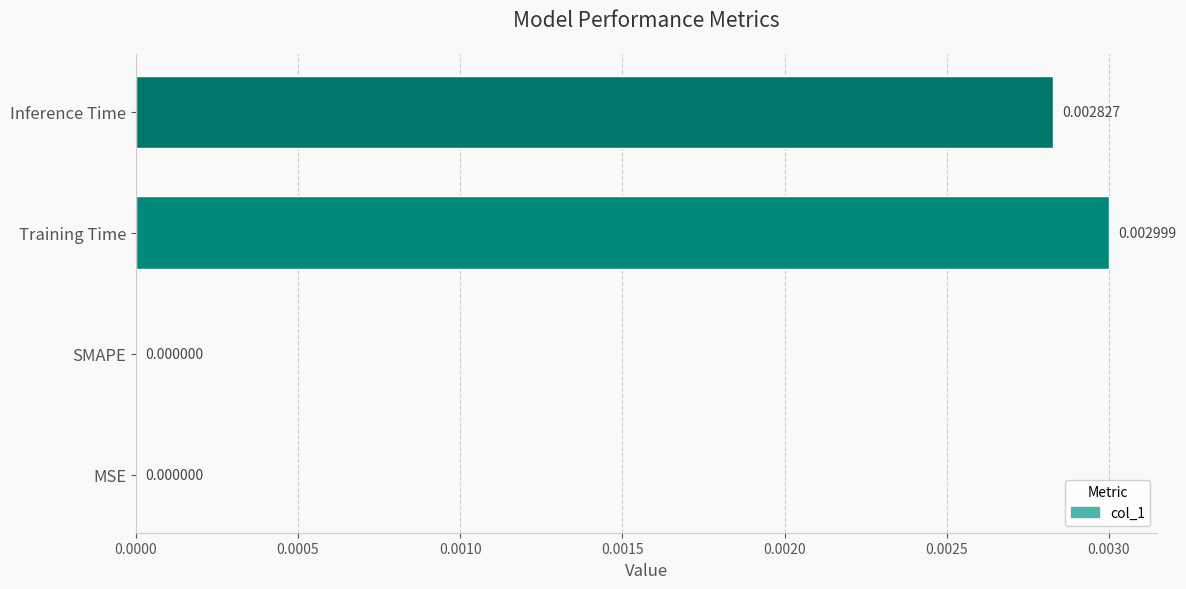

At which category does the chart reach its peak across all series?

Training Time